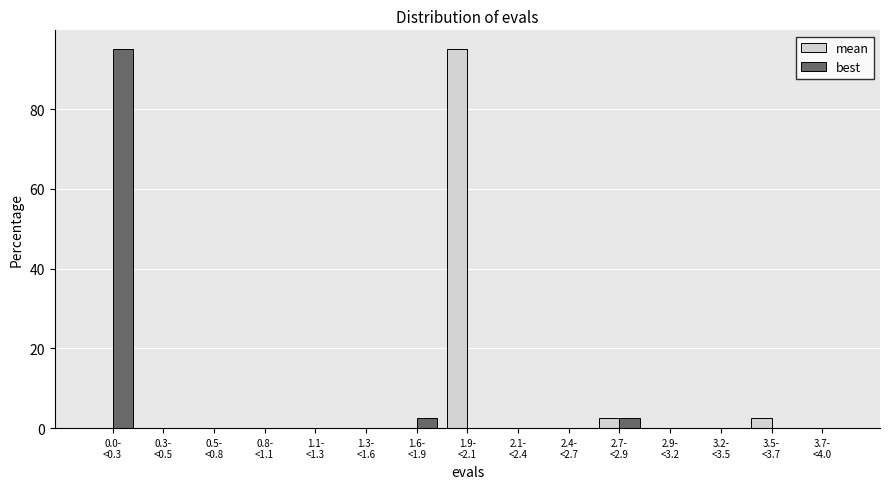

What is the maximum value for best?

95.0